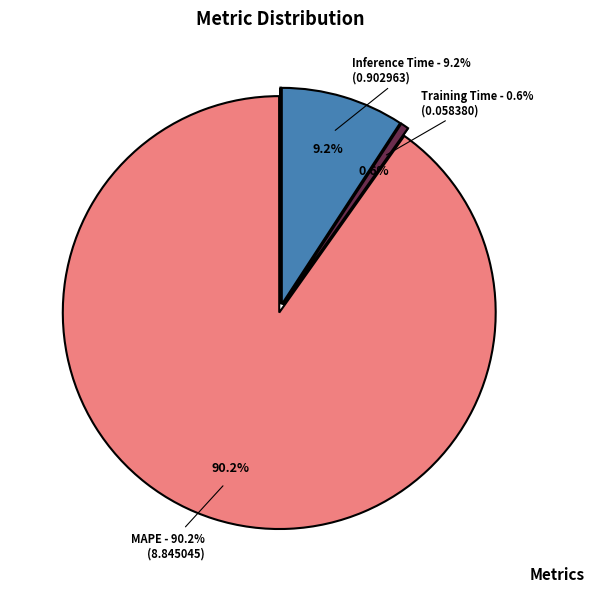

Which has a higher value, Inference Time or MAPE?

MAPE